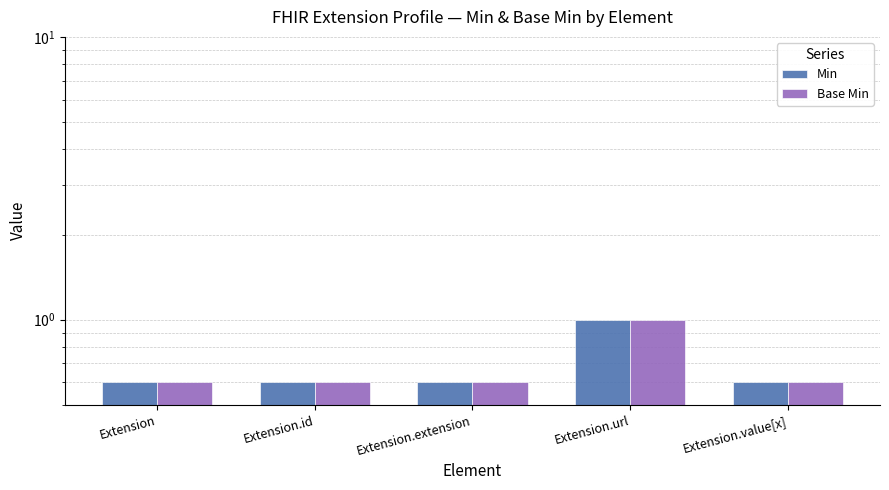

What is the minimum value shown in the chart?

0.6